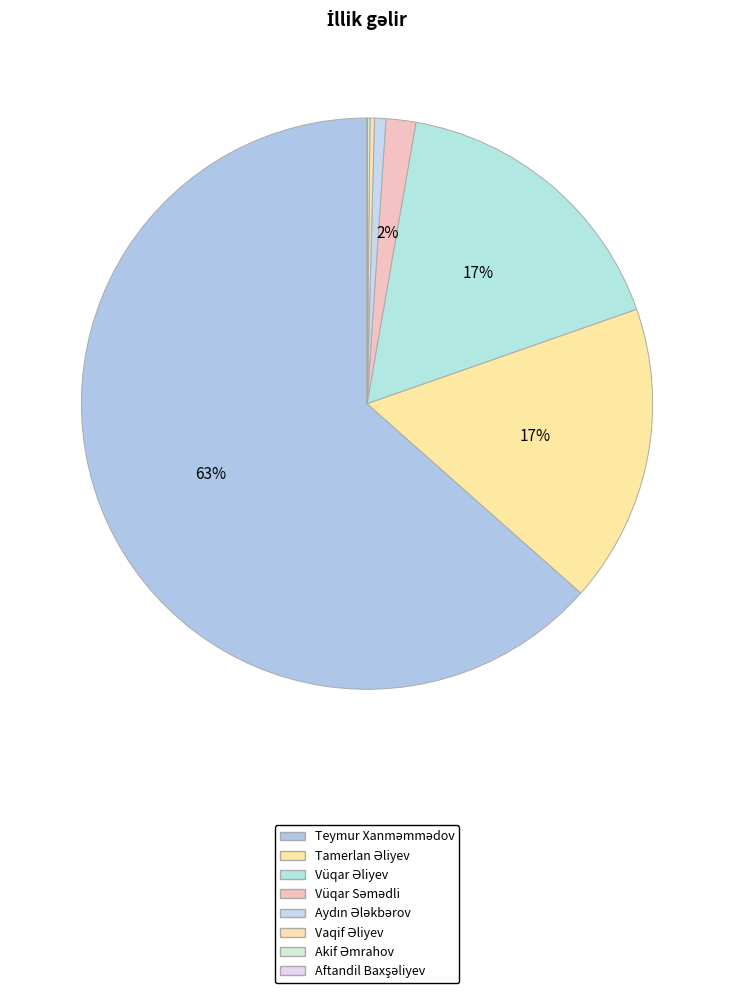

True or false: Aydın Ələkbərov accounts for 1% of the total.

True